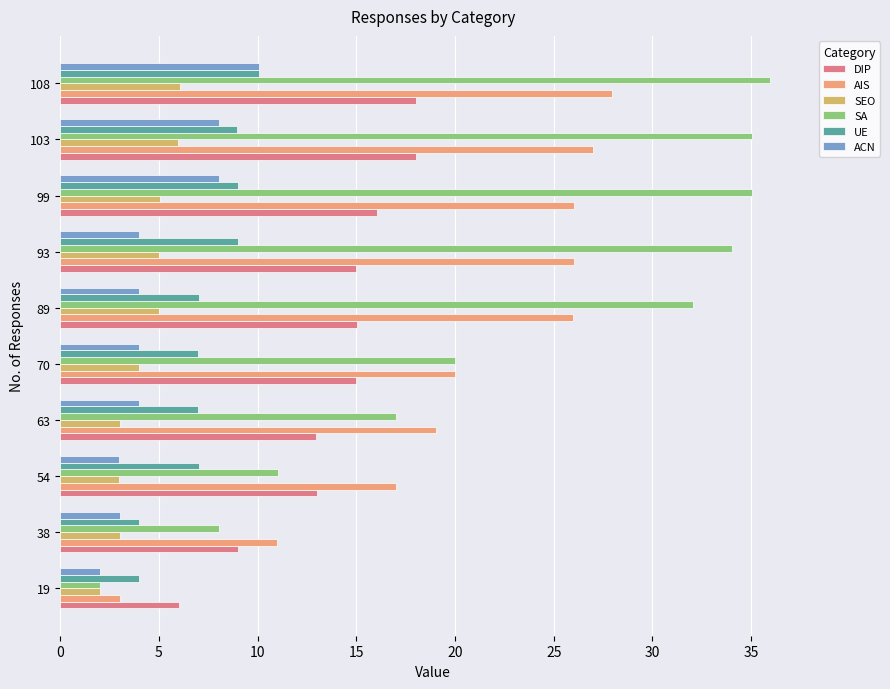

The ACN series shows 8.0 at 99. True or false?

True